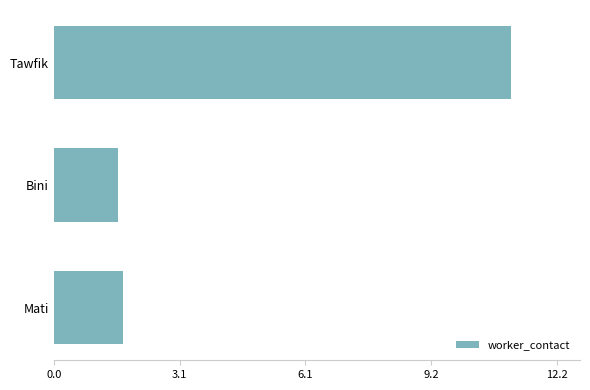

The chart shows a value of 2.8 at Bini. True or false?

False